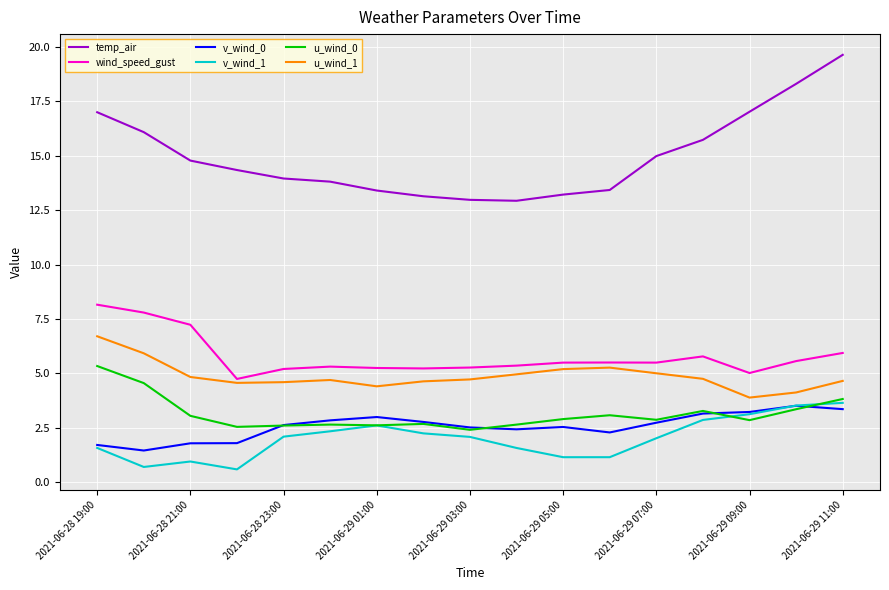

True or false: v_wind_1 has more than 1 interior local peaks.

True